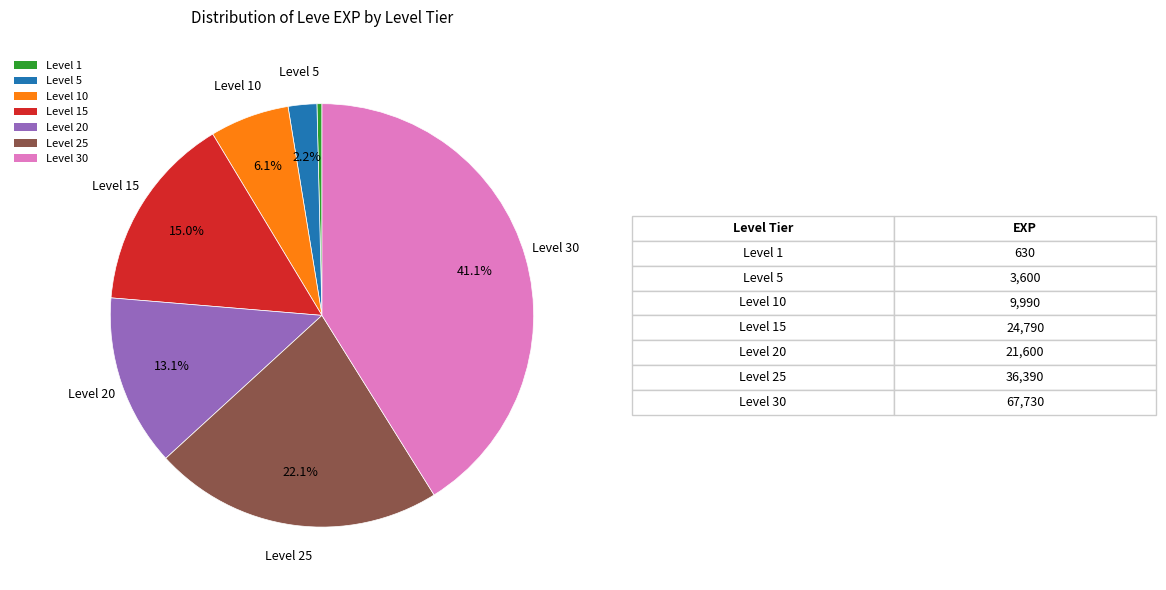

How many segments does this pie chart have?

7